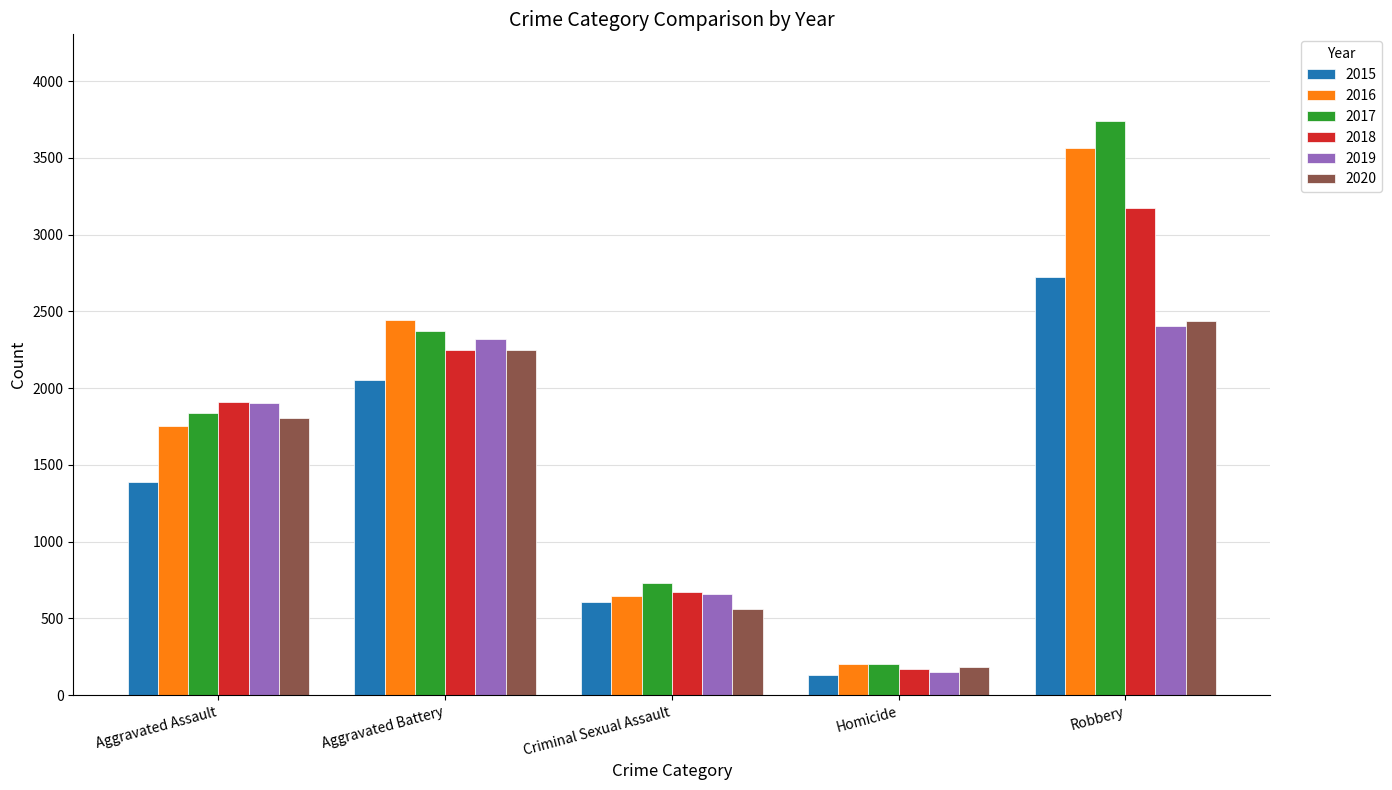

Reading right to left, what are all the values shown in this chart?

2015: Robbery=2723	Homicide=129	Criminal Sexual Assault=607	Aggravated Battery=2051	Aggravated Assault=1387
2016: Robbery=3564	Homicide=206	Criminal Sexual Assault=646	Aggravated Battery=2446	Aggravated Assault=1753
2017: Robbery=3743	Homicide=202	Criminal Sexual Assault=733	Aggravated Battery=2374	Aggravated Assault=1835
2018: Robbery=3174	Homicide=172	Criminal Sexual Assault=672	Aggravated Battery=2248	Aggravated Assault=1912
2019: Robbery=2405	Homicide=153	Criminal Sexual Assault=660	Aggravated Battery=2321	Aggravated Assault=1902
2020: Robbery=2436	Homicide=181	Criminal Sexual Assault=561	Aggravated Battery=2251	Aggravated Assault=1804